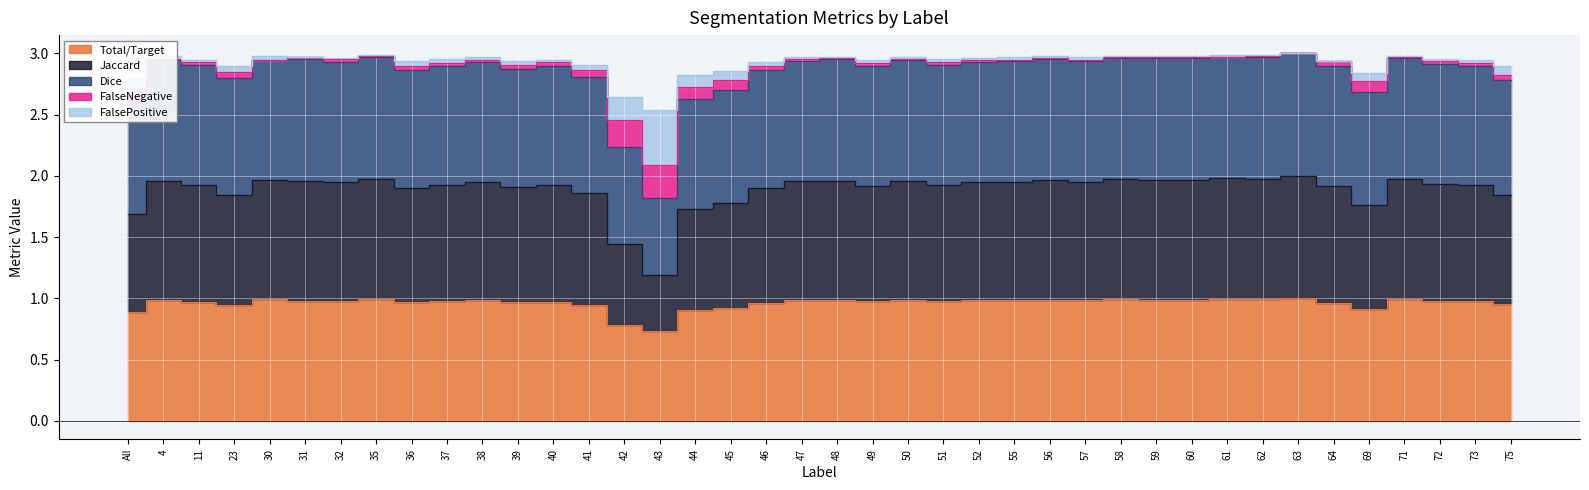

At which label does Total/Target reach its peak?

63